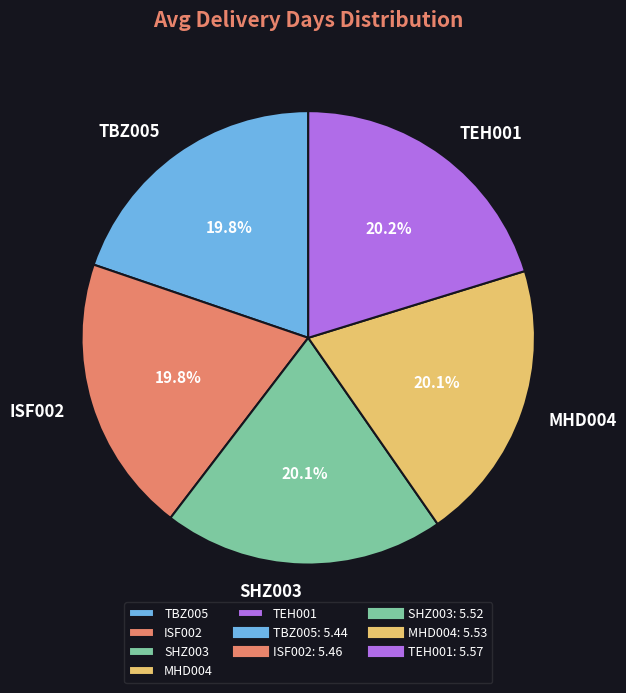

How many slices are in this pie chart?

5